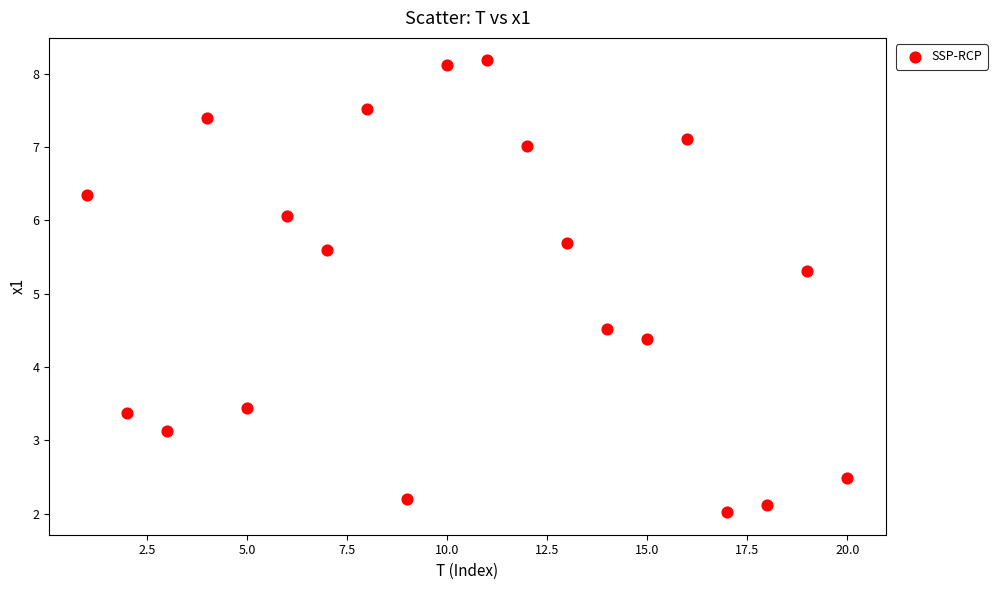

What is the range of X values (max minus min)?

19.0